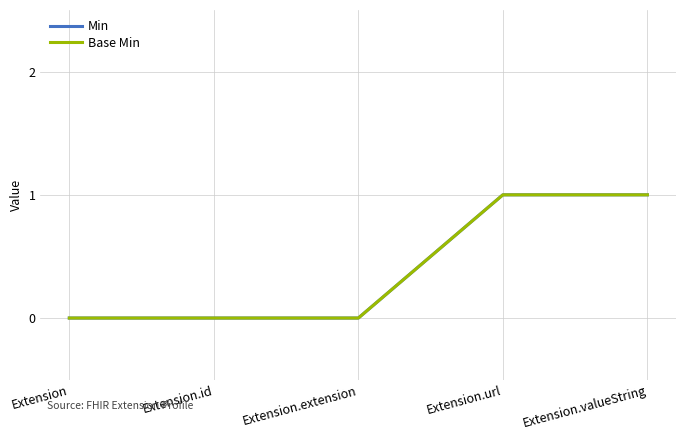

Is this an area chart (filled region under the line)?

No